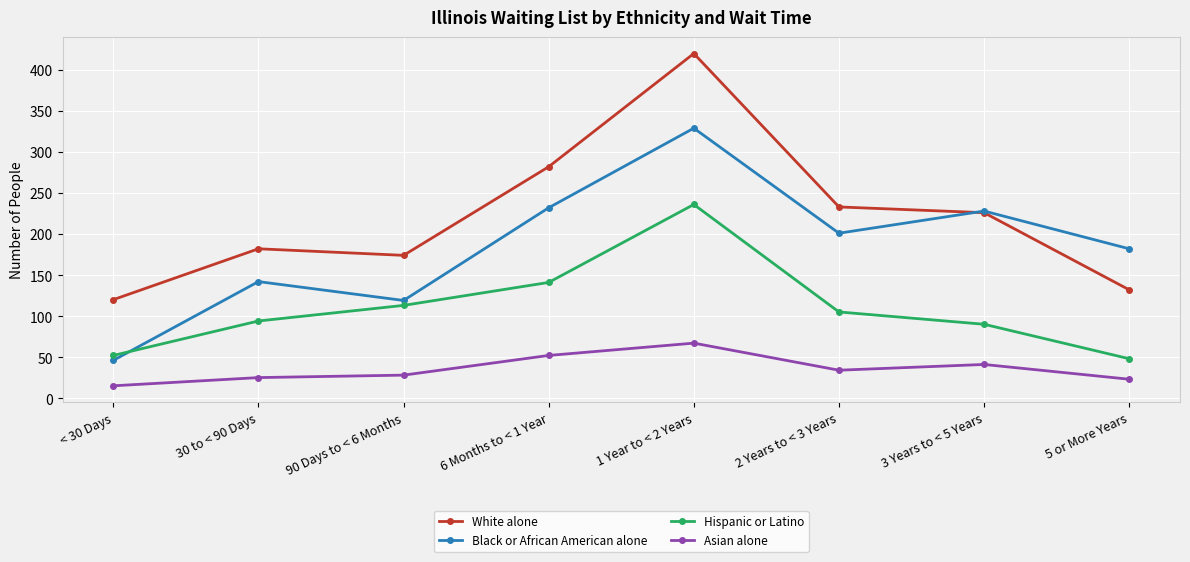

List the labels in order of Hispanic or Latino value, largest first.

1 Year to < 2 Years, 6 Months to < 1 Year, 90 Days to < 6 Months, 2 Years to < 3 Years, 30 to < 90 Days, 3 Years to < 5 Years, < 30 Days, 5 or More Years